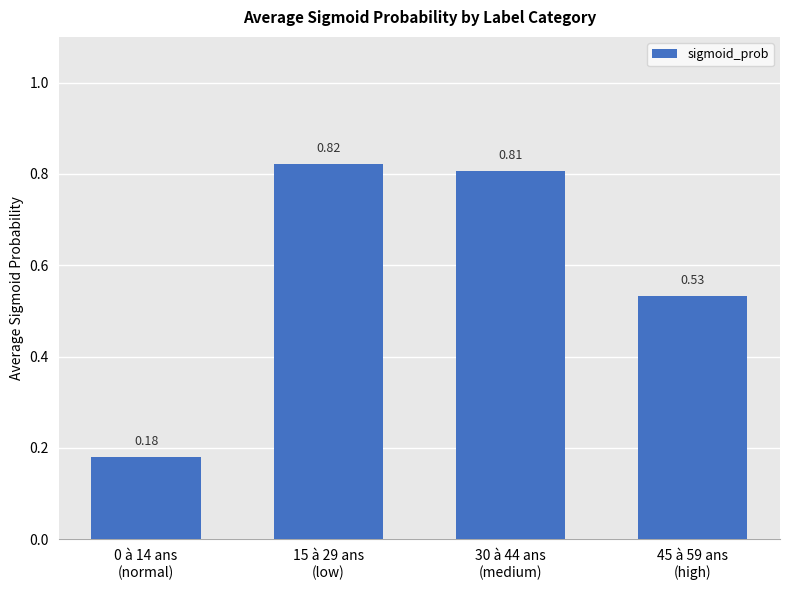

Which has a higher value, 15 à 29 ans
(low) or 0 à 14 ans
(normal)?

15 à 29 ans
(low)